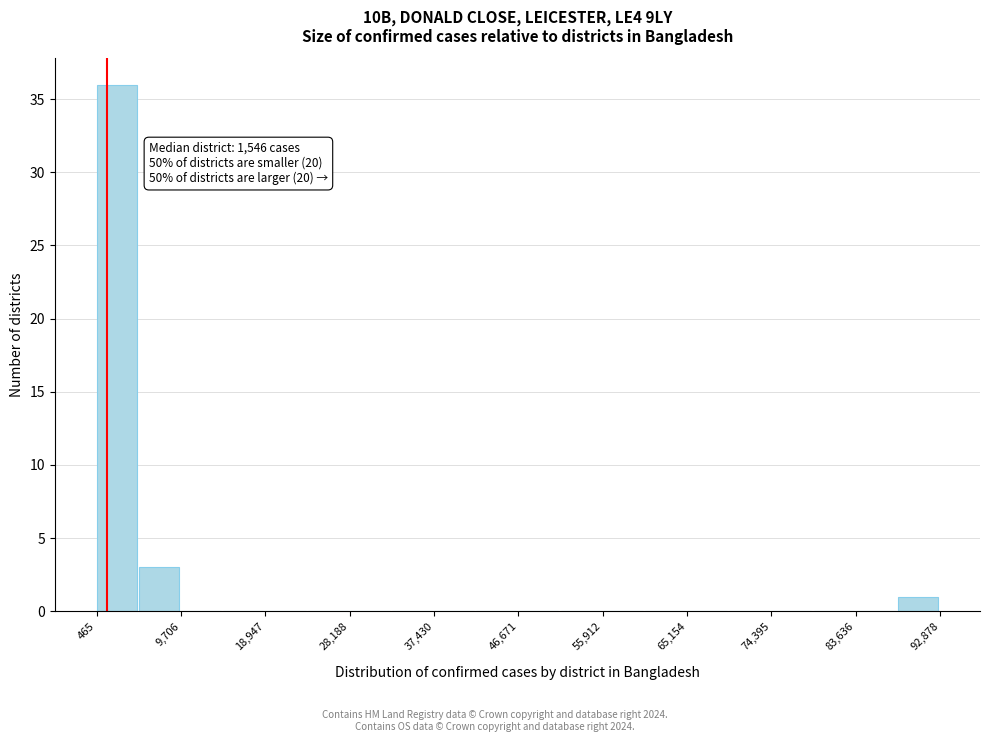

Over which range of the x-axis is the bar tallest?

0 to 5000